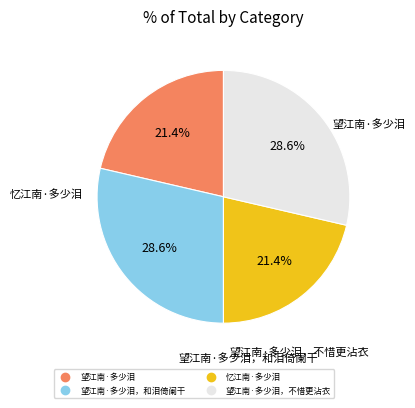

To the nearest percent, what is the difference between the largest and smallest slice percentages?

7%